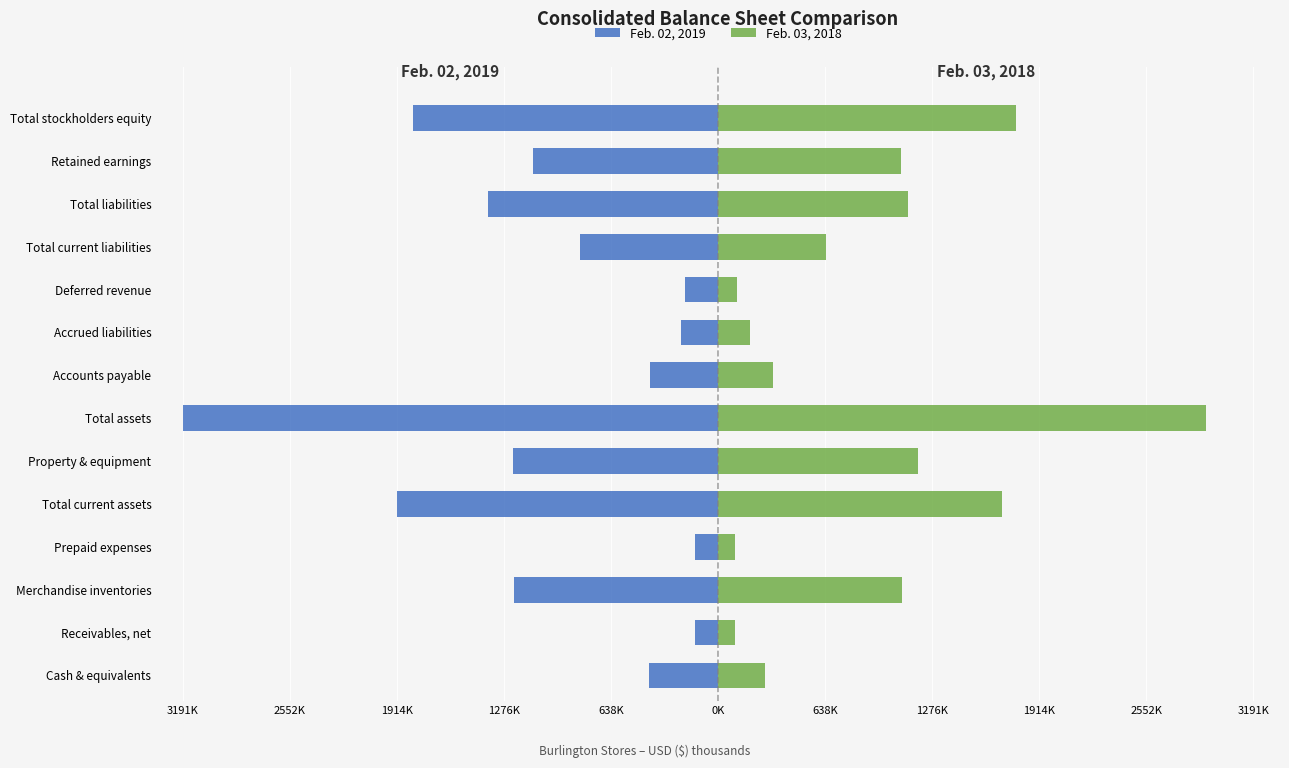

Does the chart contain stacked bars?

No